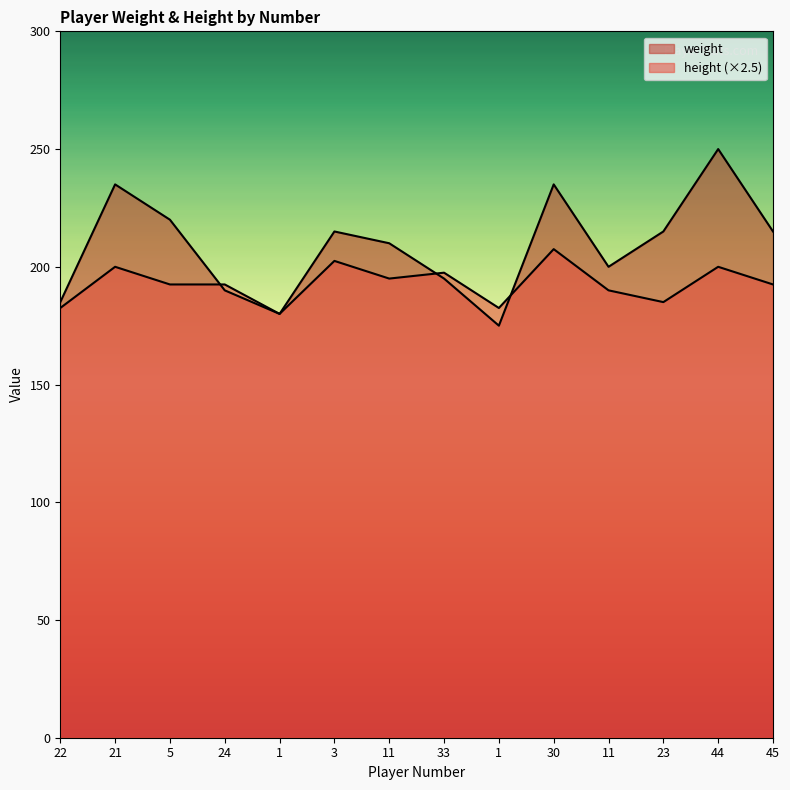

The value of height at 11 is 134.8. True or false?

False